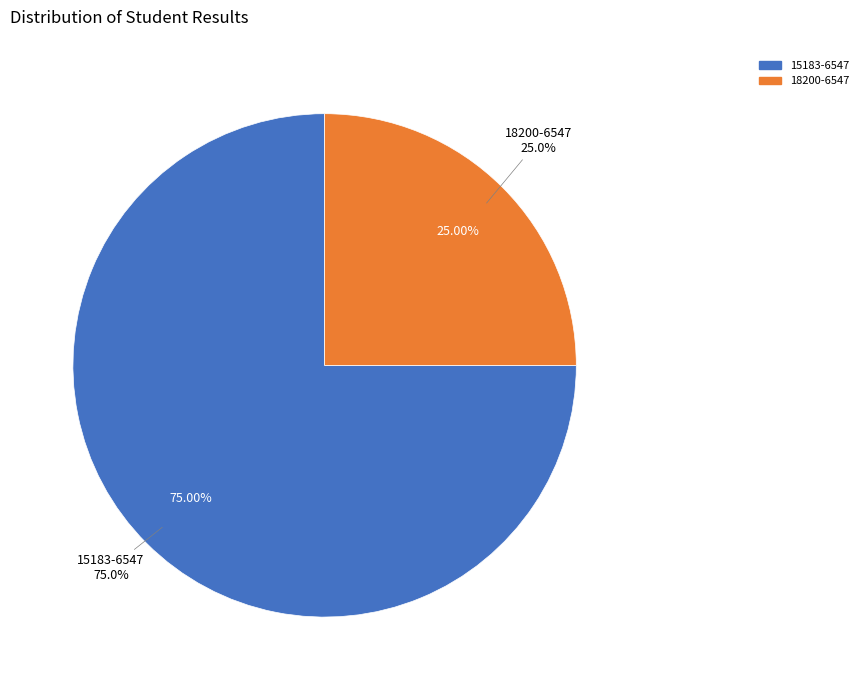

Is it true that 15183-6547 is 70% of the pie?

False